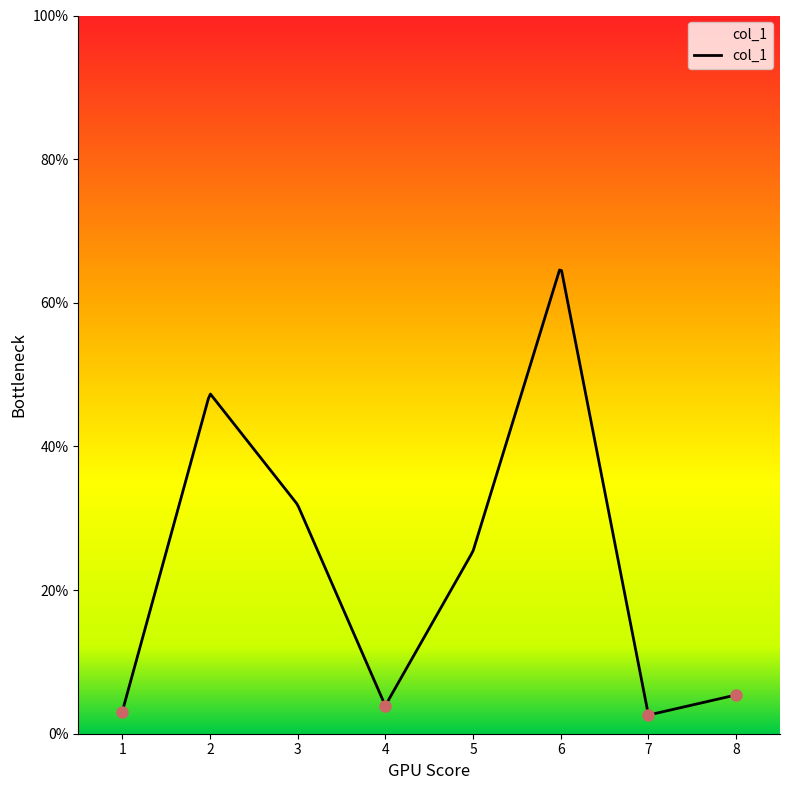

What is the maximum value shown in the chart?

64.6